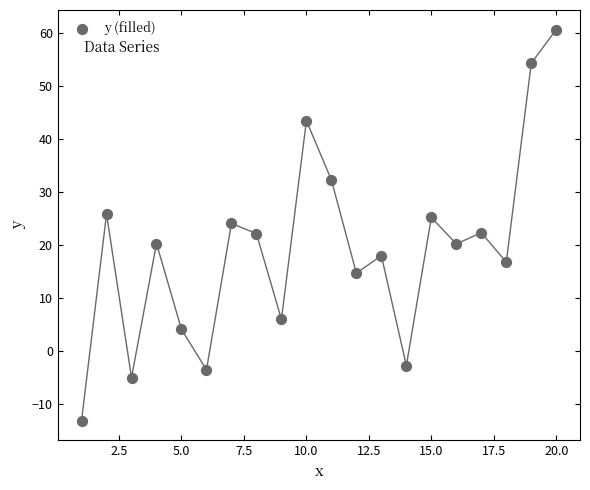

What is the range of X values (max minus min)?

19.0